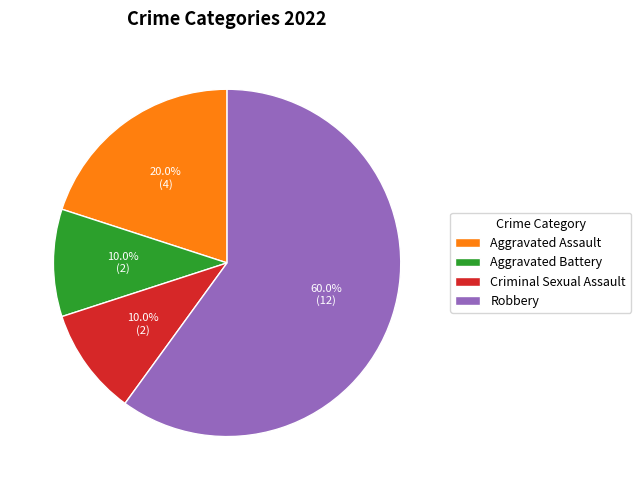

To the nearest percent, what is the average slice percentage?

25%